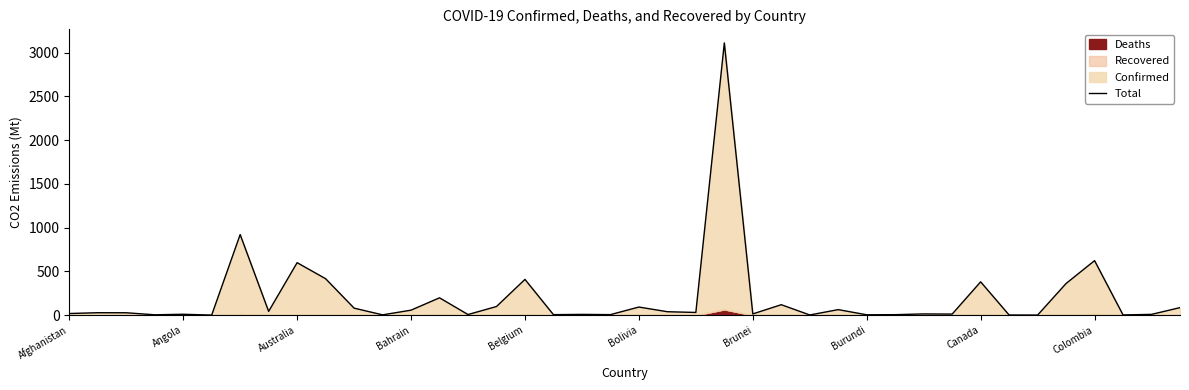

What is the value of the 27th point from the left?

2.1